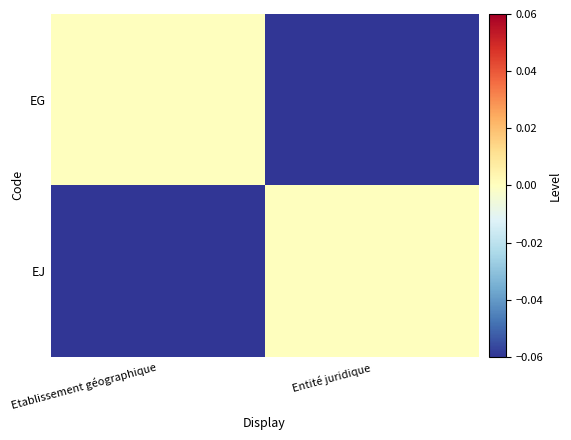

What is the total value across all series at Etablissement géographique?

-1